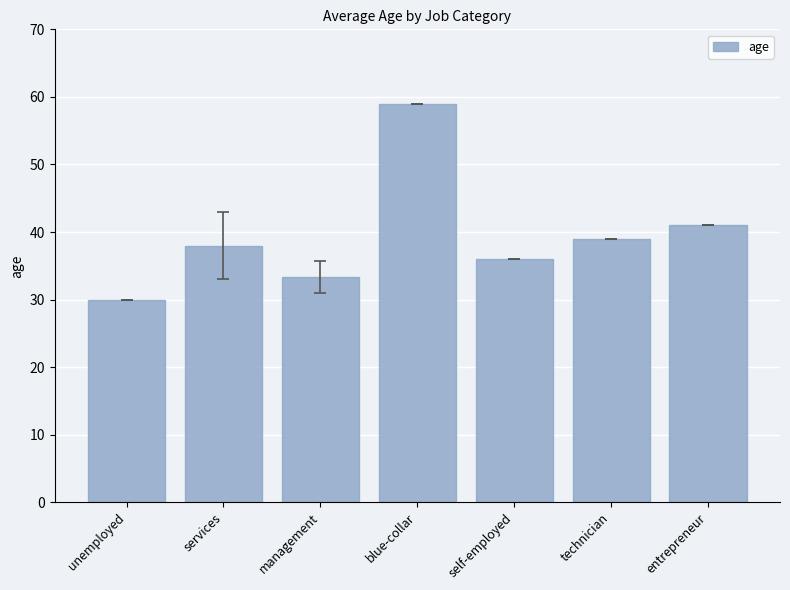

Reading left to right, what are all the values shown in this chart?

unemployed=30.0	services=38.0	management=33.3	blue-collar=59.0	self-employed=36.0	technician=39.0	entrepreneur=41.0